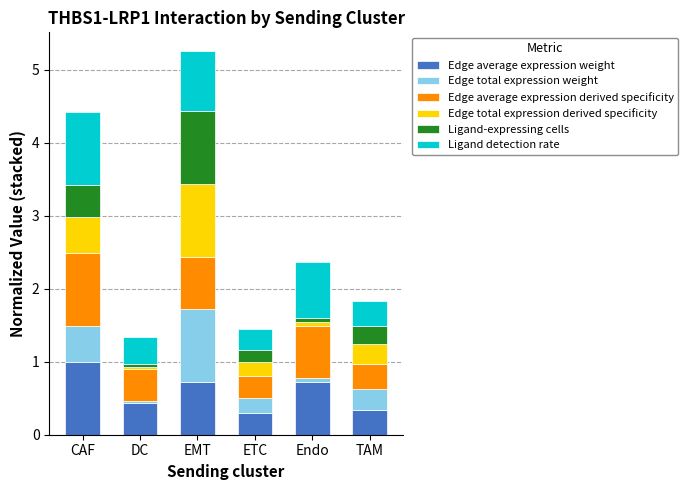

Are the bars horizontal?

No